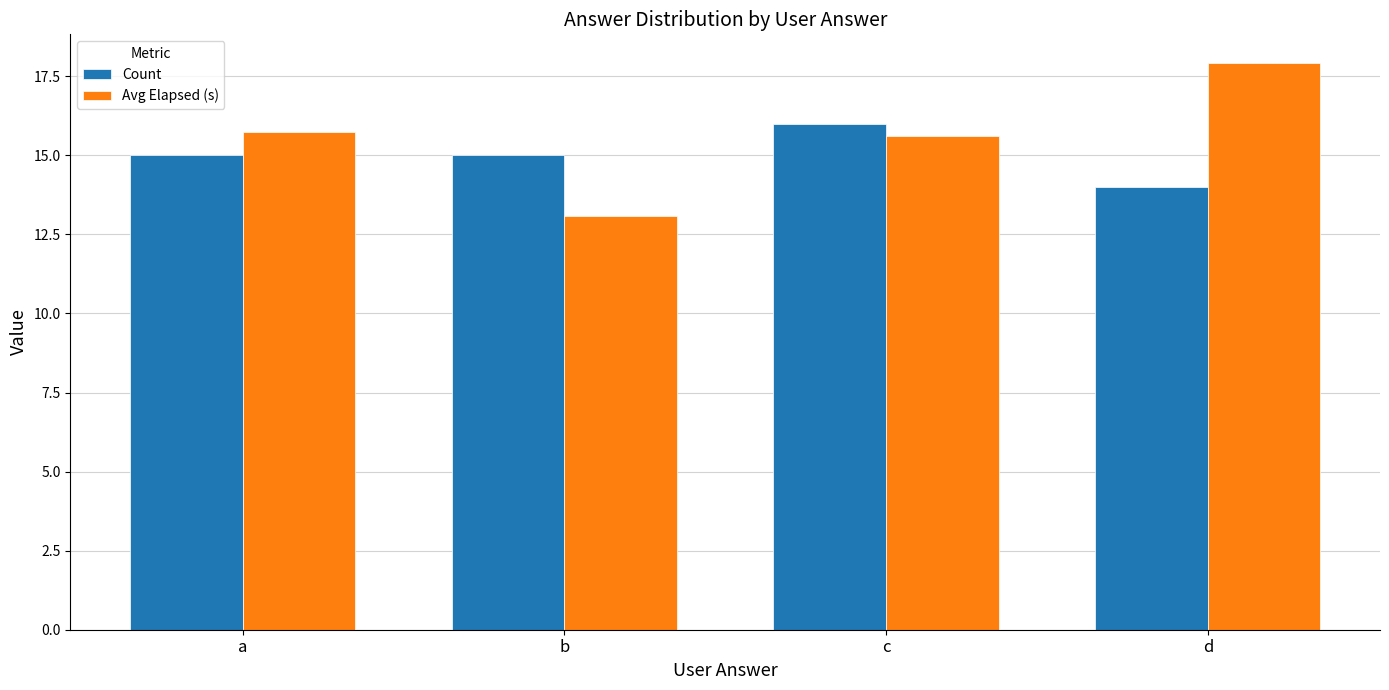

Is it true that Avg Elapsed (s) equals 13.1 at b?

True